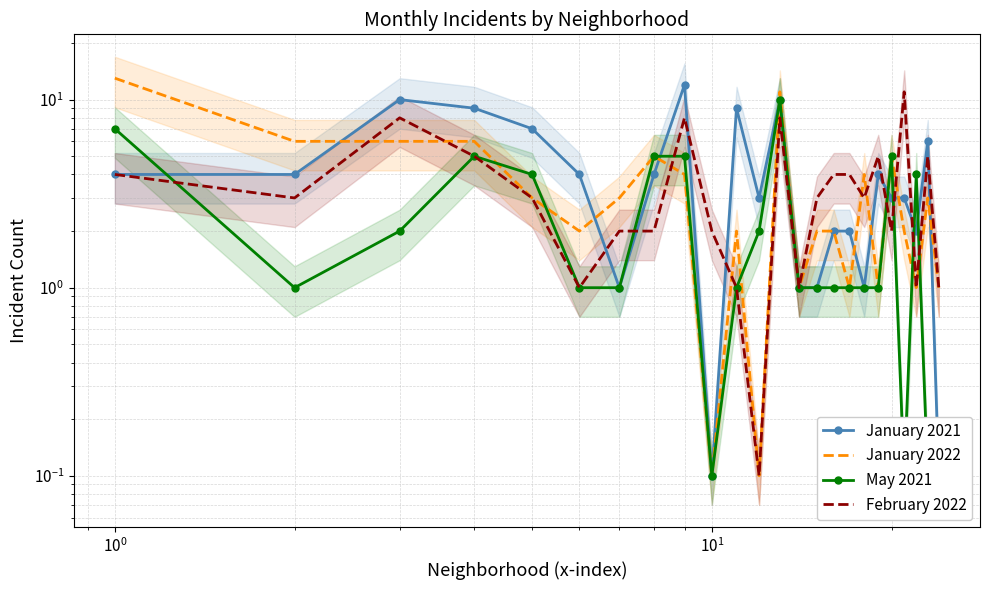

True or false: February 2022 and January 2022 cross at least once.

True